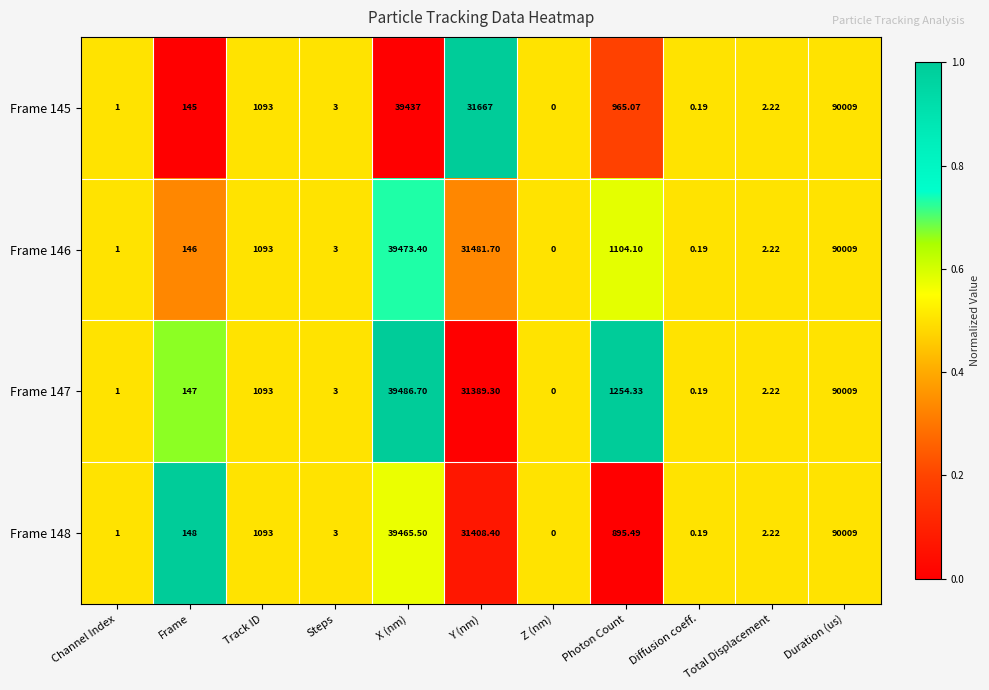

Rank the series at Photon Count from highest to lowest value.

Frame 147, Frame 146, Frame 145, Frame 148